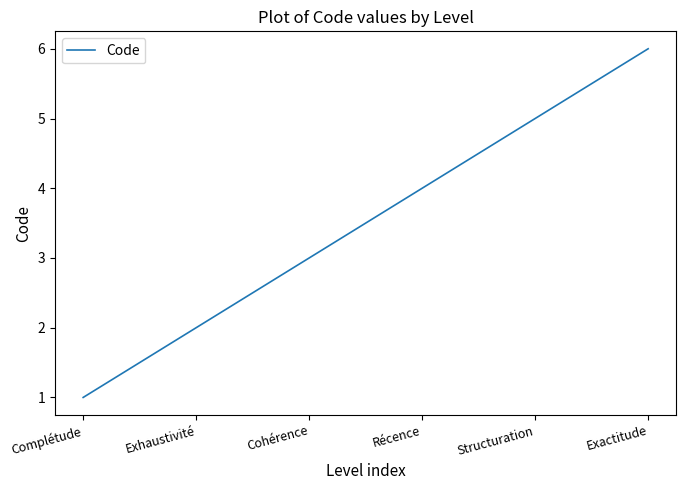

Reading left to right, what are all the values shown in this chart?

1	2	3	4	5	6